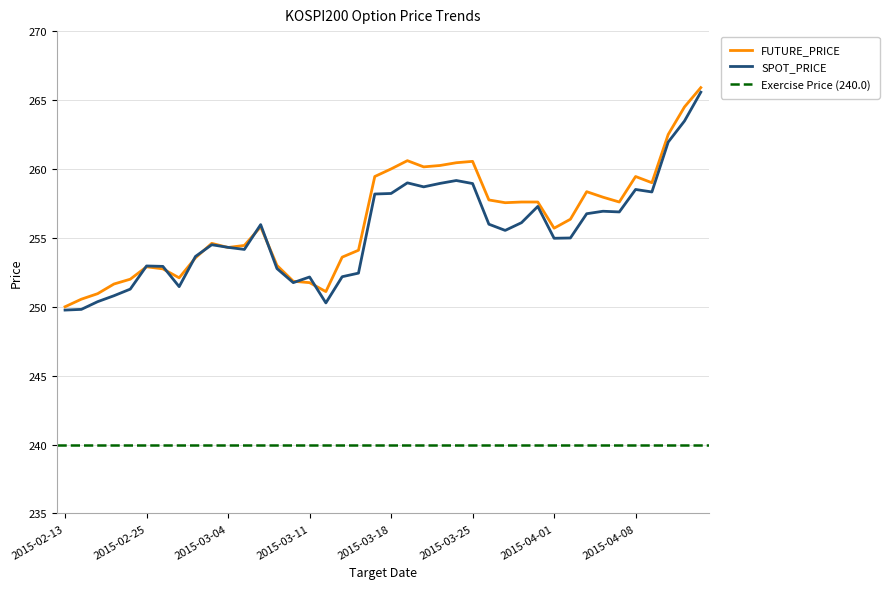

What is the minimum value for FUTURE_PRICE?

250.0